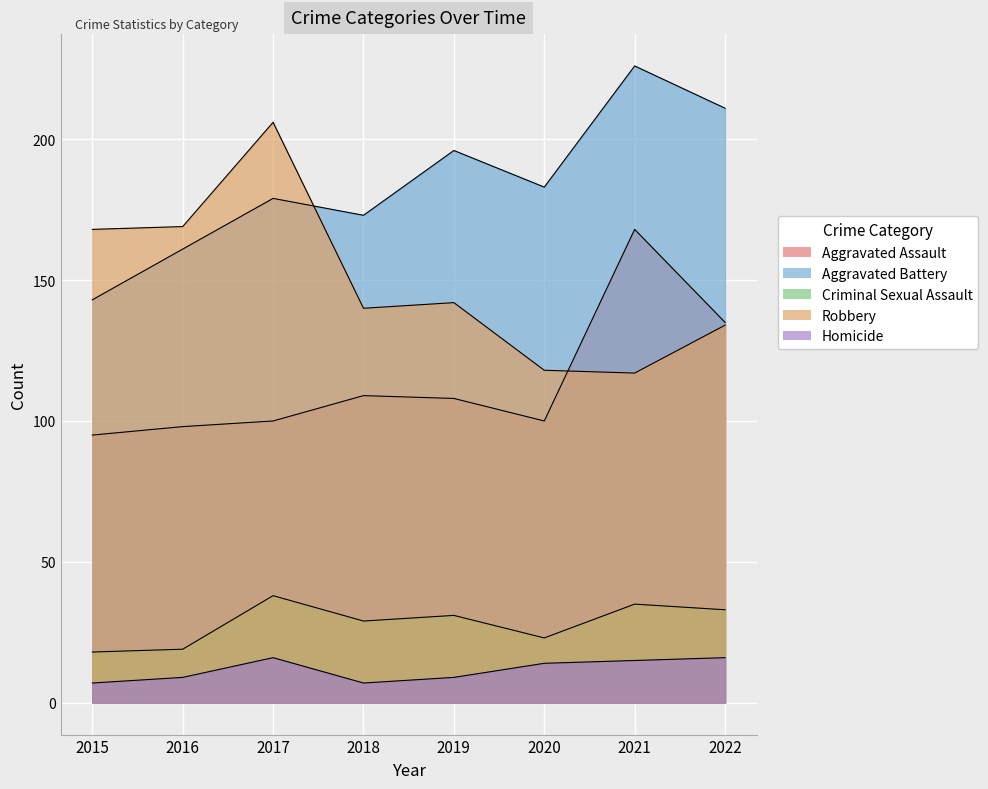

True or false: Robbery has a value of 168 at 2015.

True